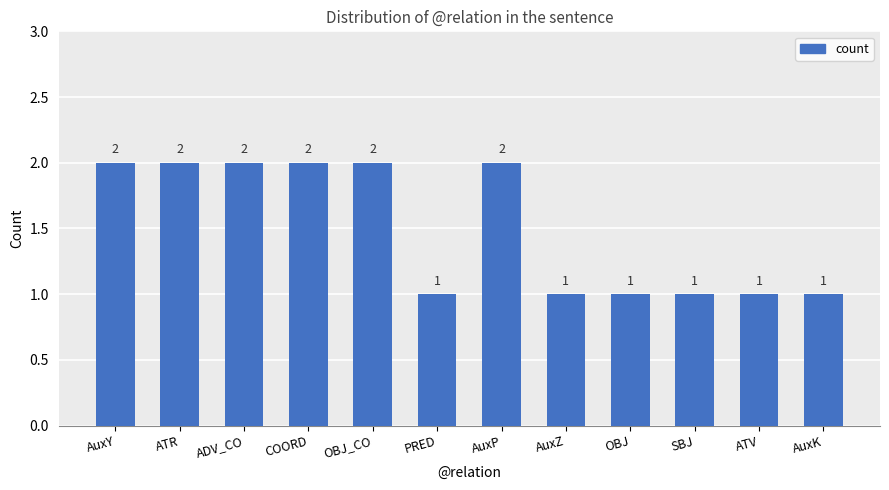

Count the values in the range 1 to 2.

12